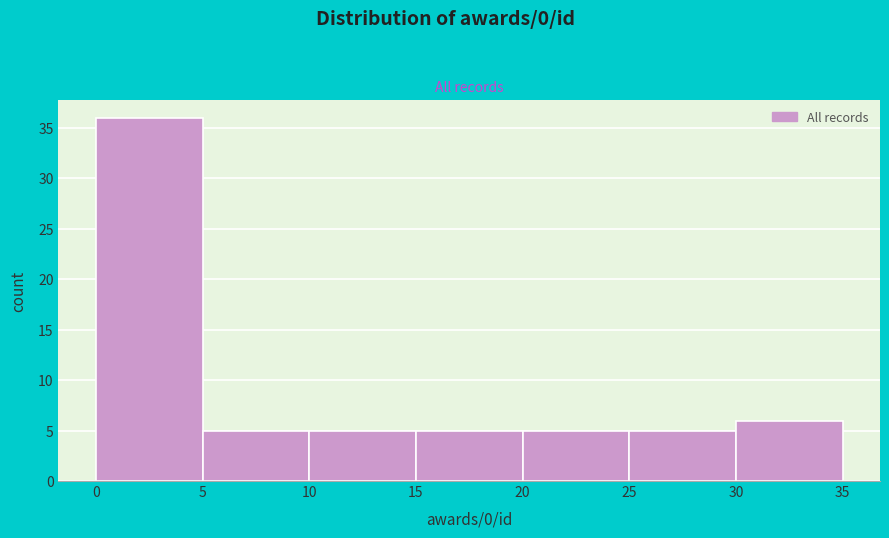

Reading left to right, list every bar in this chart as the range it spans on the x-axis followed by its height. The values are not printed on the chart, so give them approximately, as read against the axis.

0 to 5: 36
5 to 10: 5
10 to 15: 5
15 to 20: 5
20 to 25: 5
25 to 30: 5
30 to 35: 6